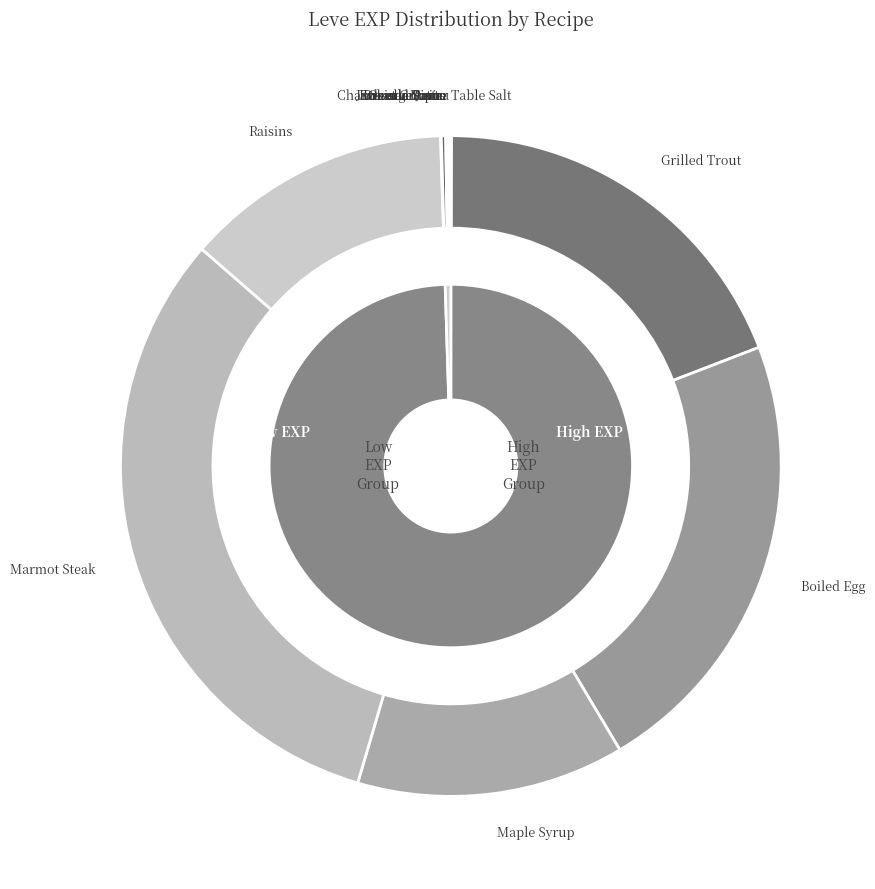

Which category has the smallest portion of the pie?

Table Salt